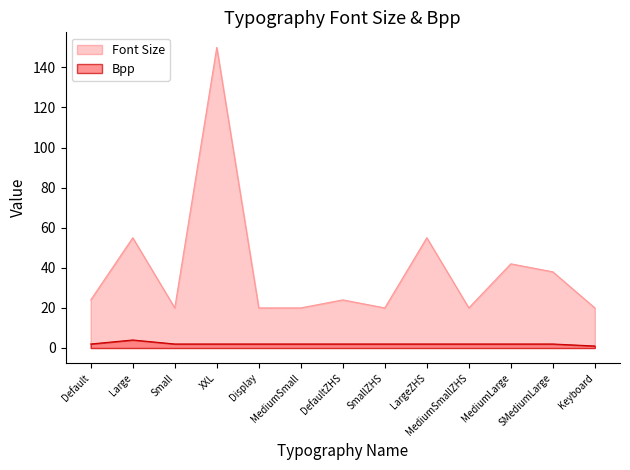

Between MediumLarge and DefaultZHS, which is larger?

MediumLarge